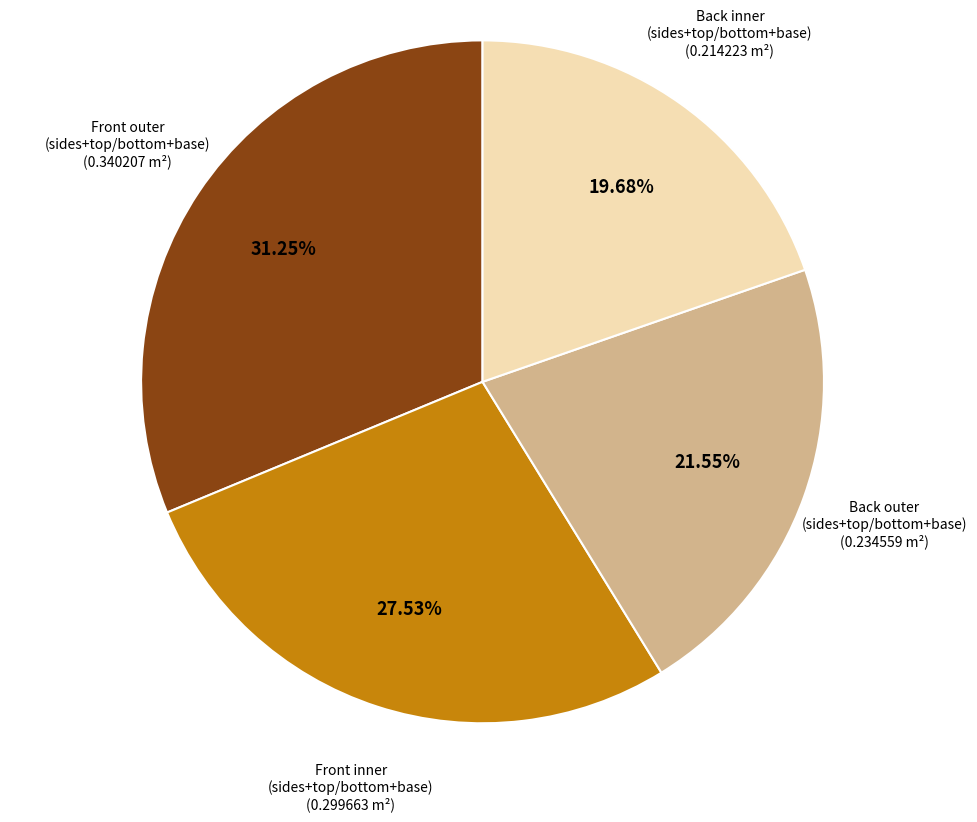

To the nearest percent, what is the average slice percentage?

25%